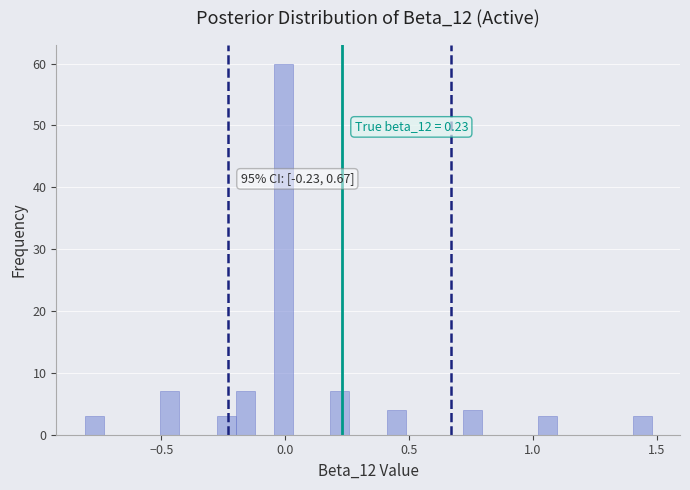

Read against the x-axis, roughly where is the centre of the tallest bar?

0.00